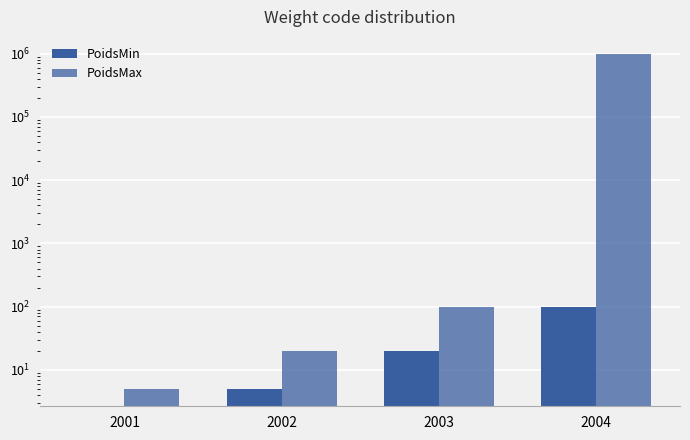

What value does the PoidsMin series have at 2002?

5.0